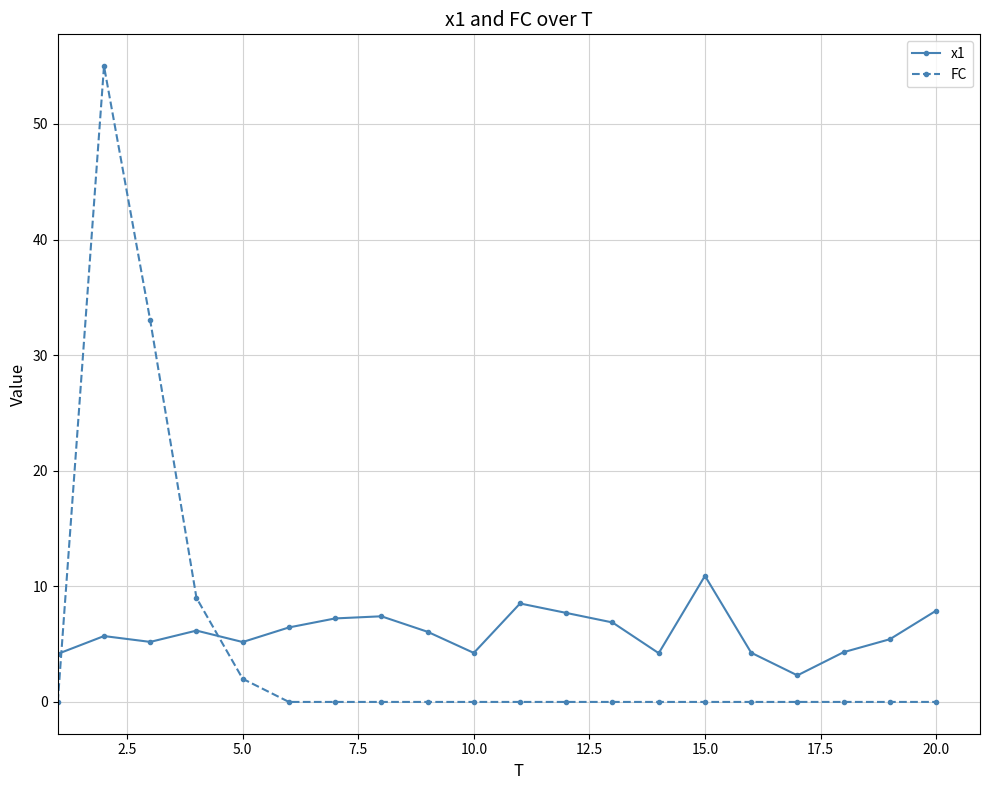

What is the highest value of the x1 series?

10.9